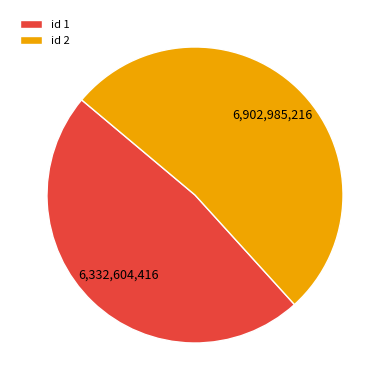

Between id 2 and id 1, which is larger?

id 2